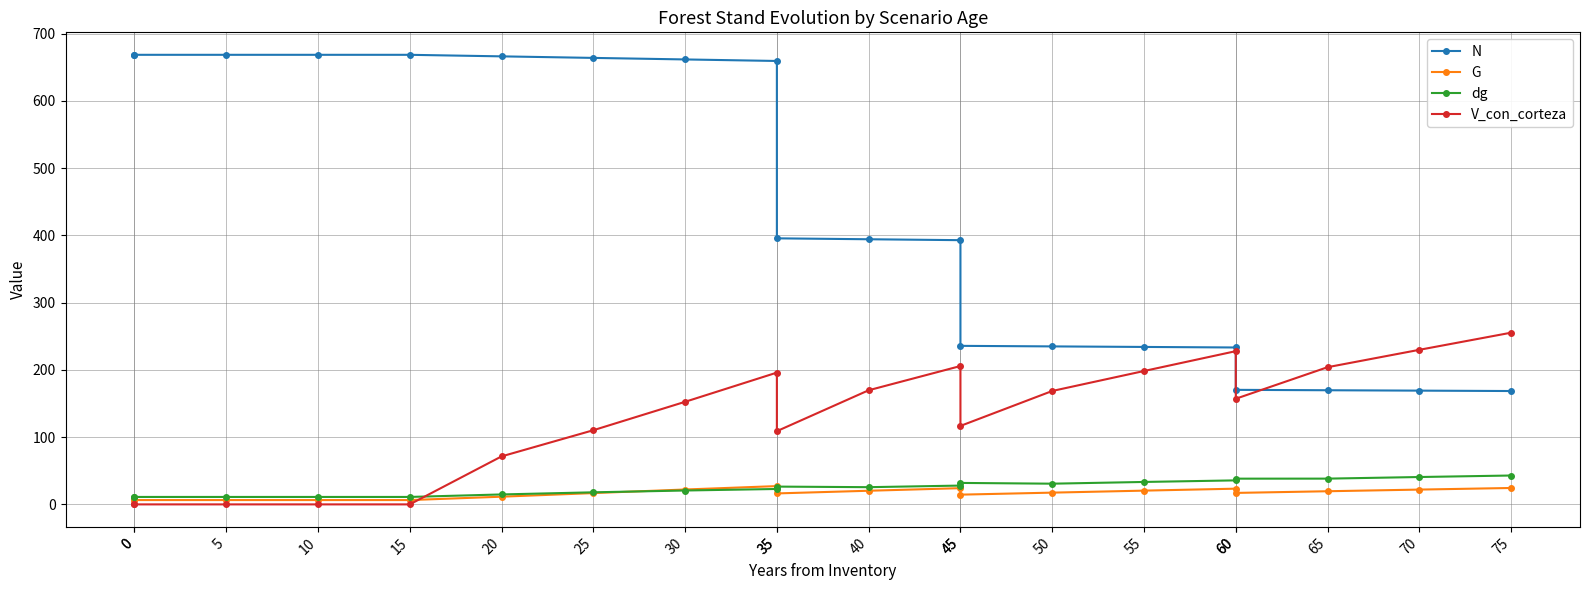

Which series changed the most between 55 and 75?

N